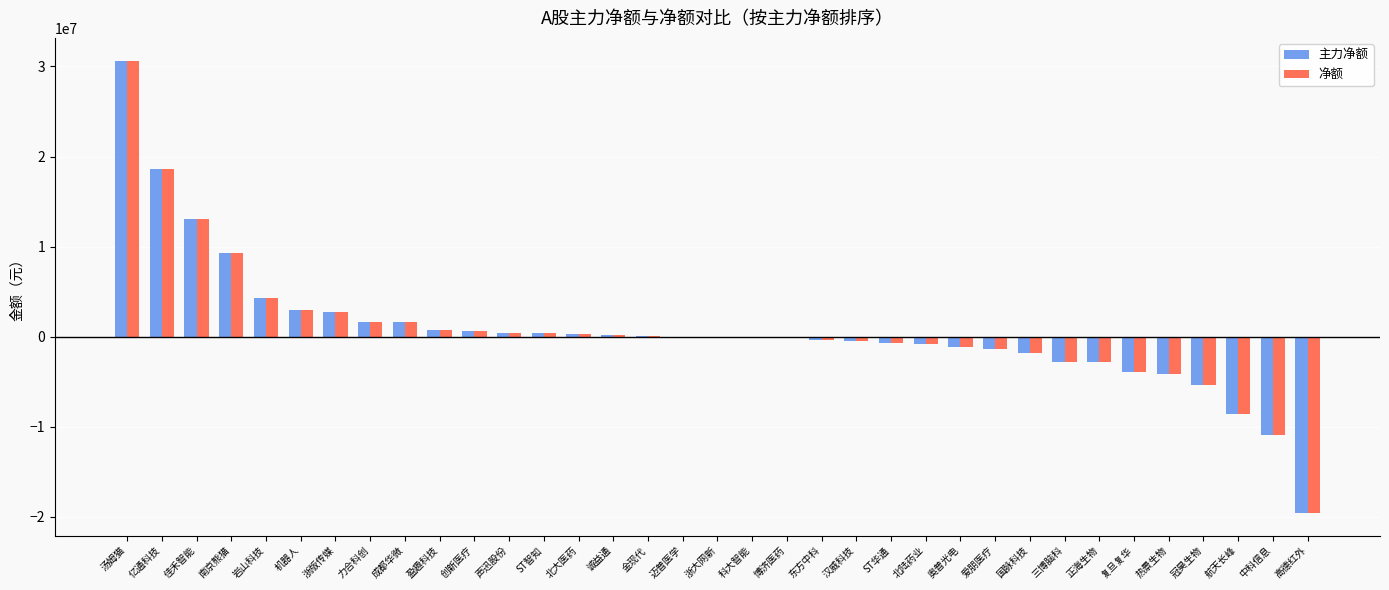

What is the greatest value displayed?

30659512